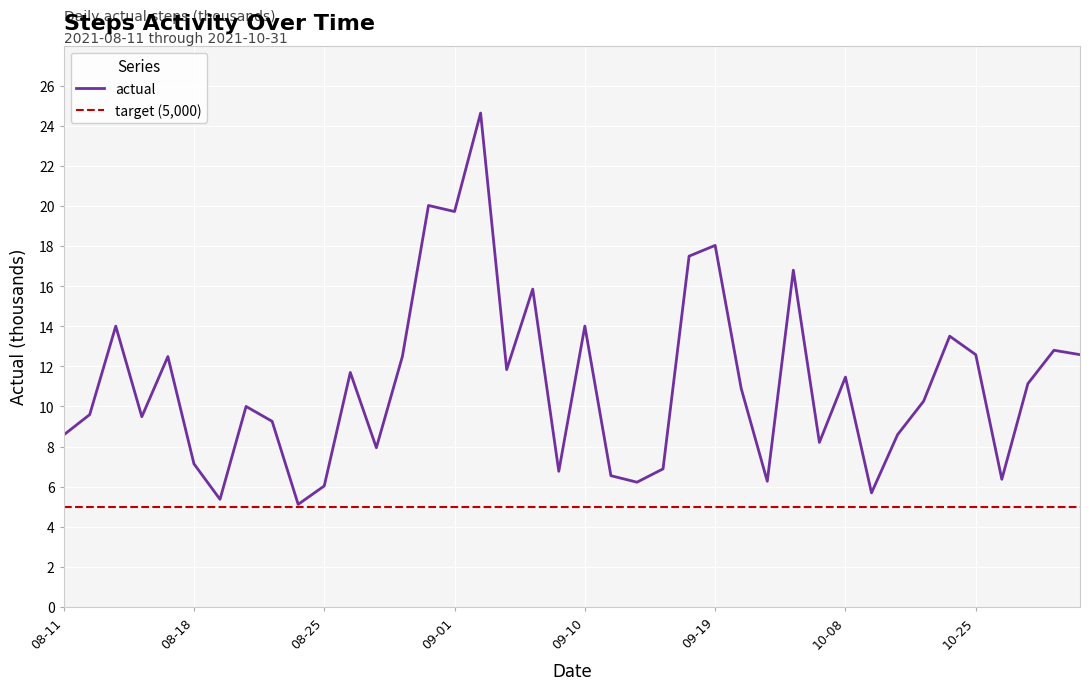

What is the maximum value for actual?

24.6